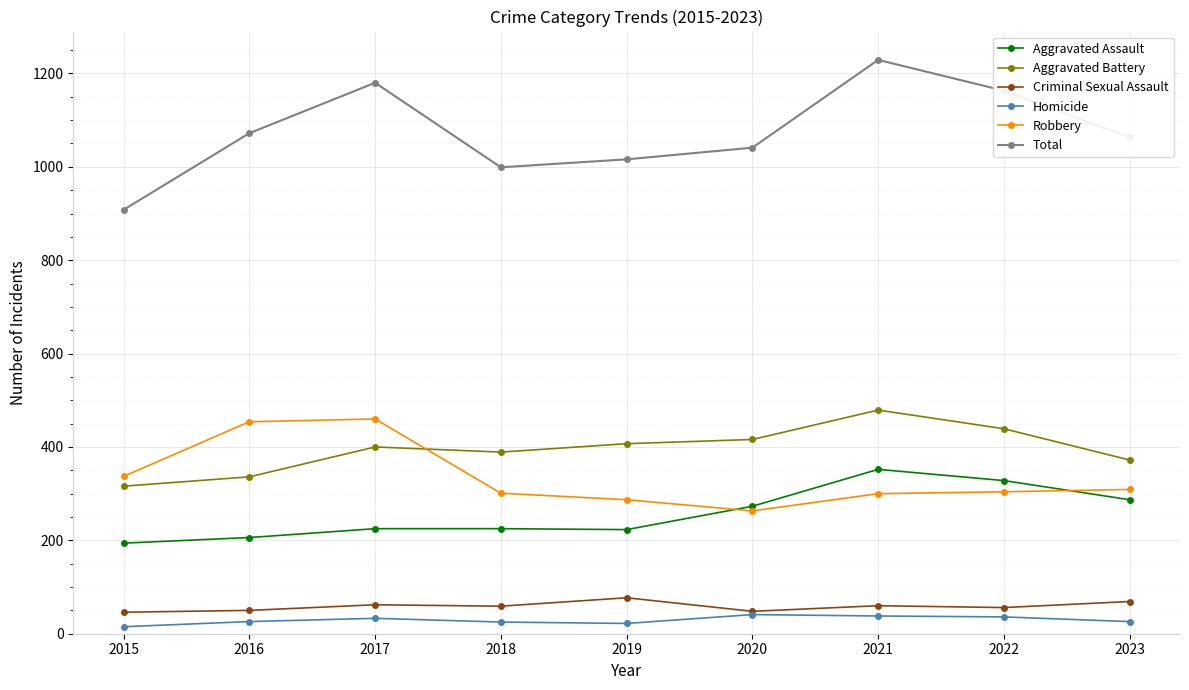

What is the average value of the Aggravated Battery series?

395